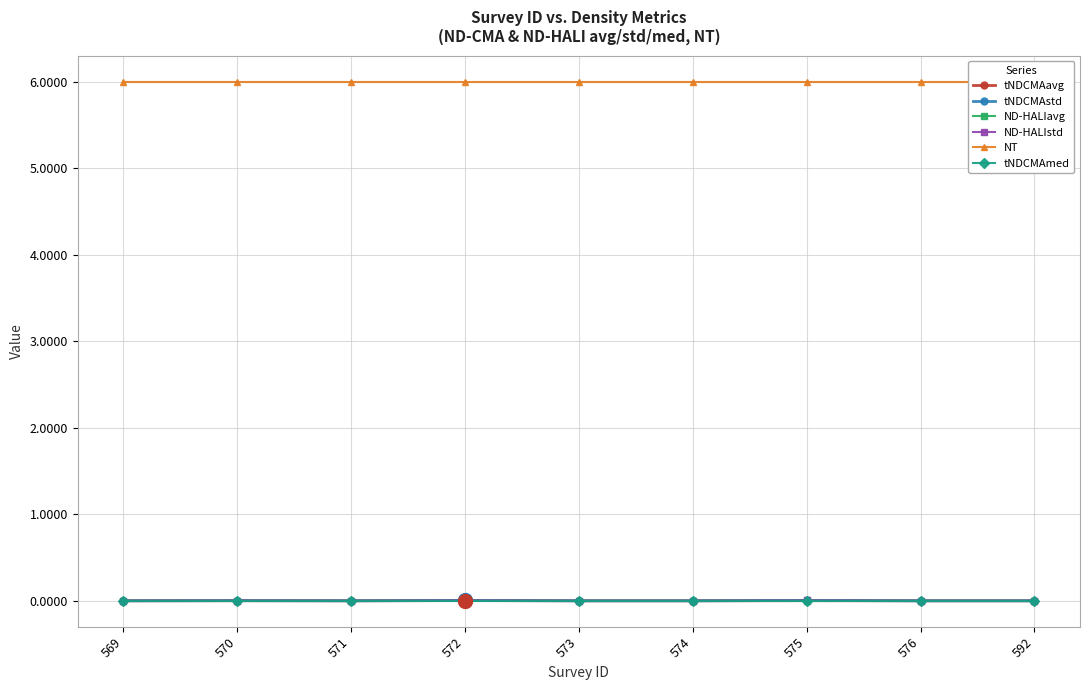

How many values in tNDCMAstd are above zero?

3